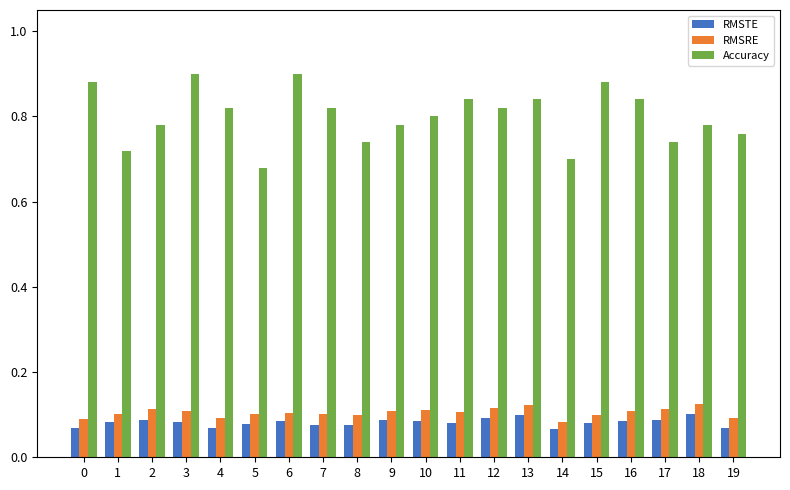

Which series has the widest spread of values?

Accuracy